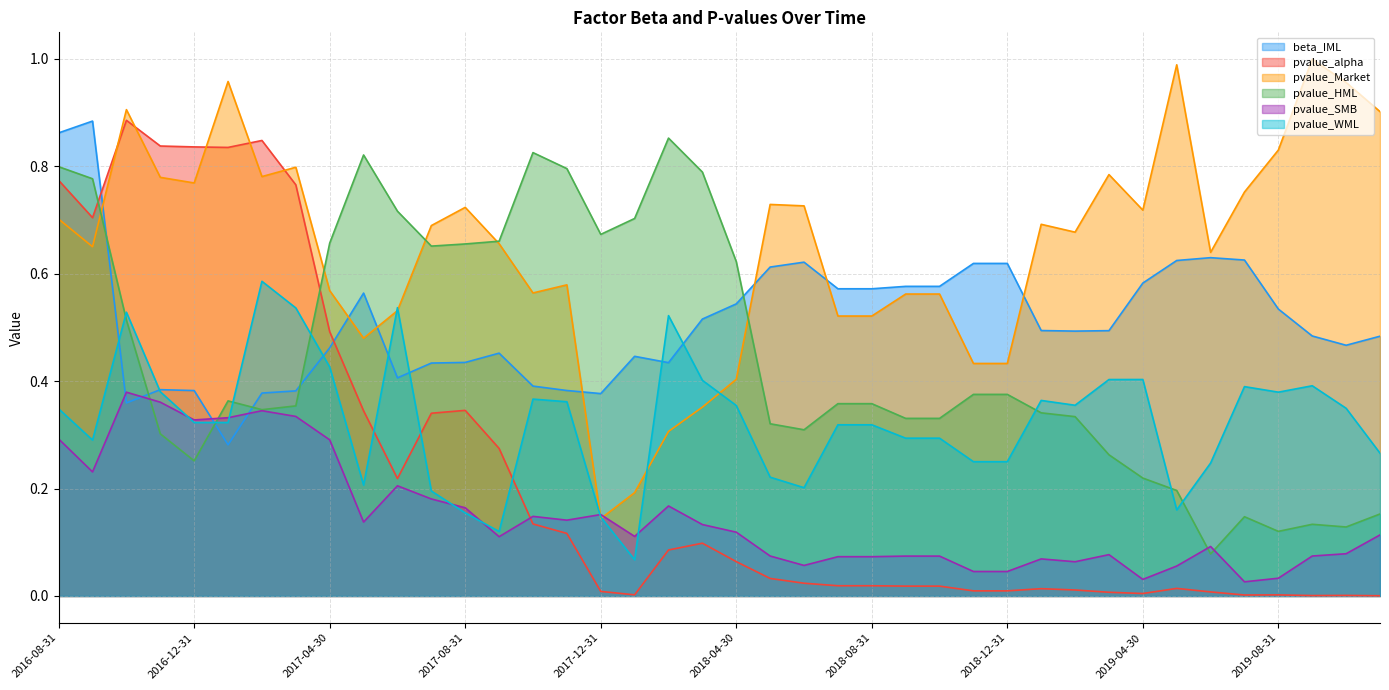

What is the difference between the highest and lowest values at 2018-07-31?

0.6